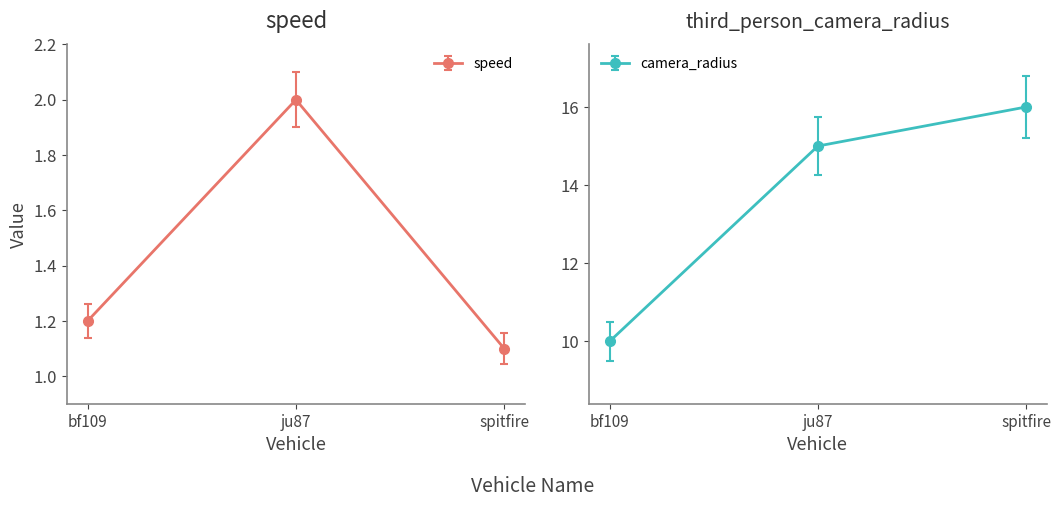

Between bf109 and spitfire, which series saw the biggest shift?

third_person_camera_radius